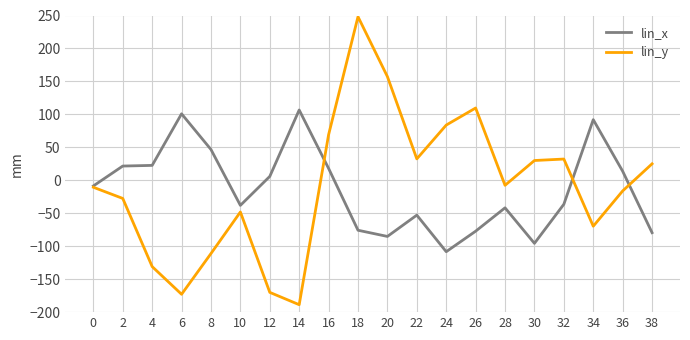

Which series changed the most between 18 and 38?

lin_y